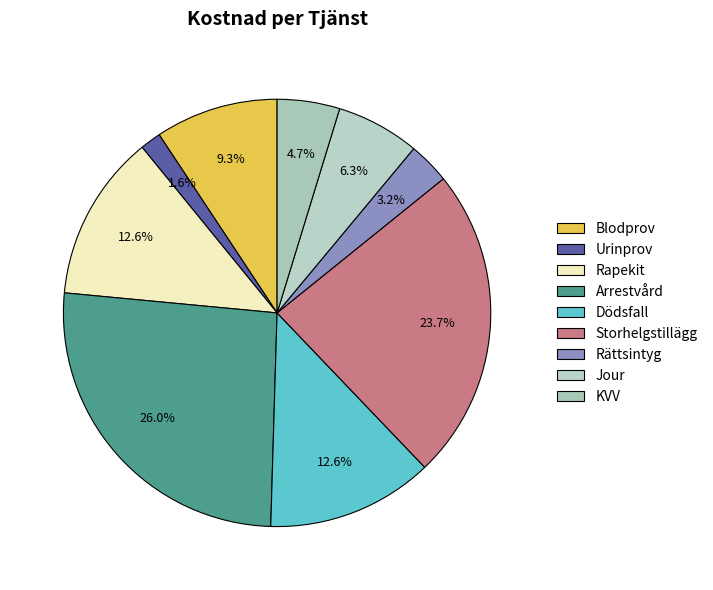

Which category has the biggest portion of the pie?

Arrestvård